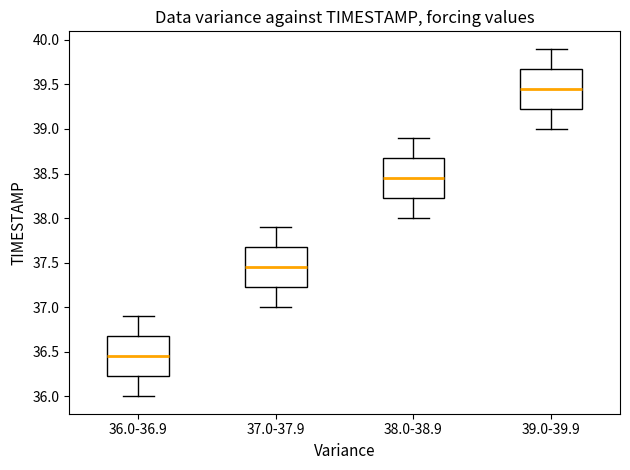

Which box's median line is the lowest?

36.0-36.9